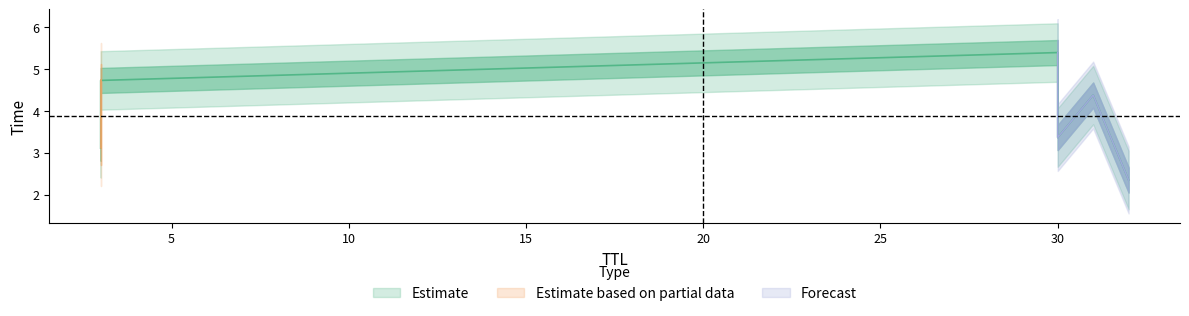

What is the change in value from 32 to 31?

+2.0